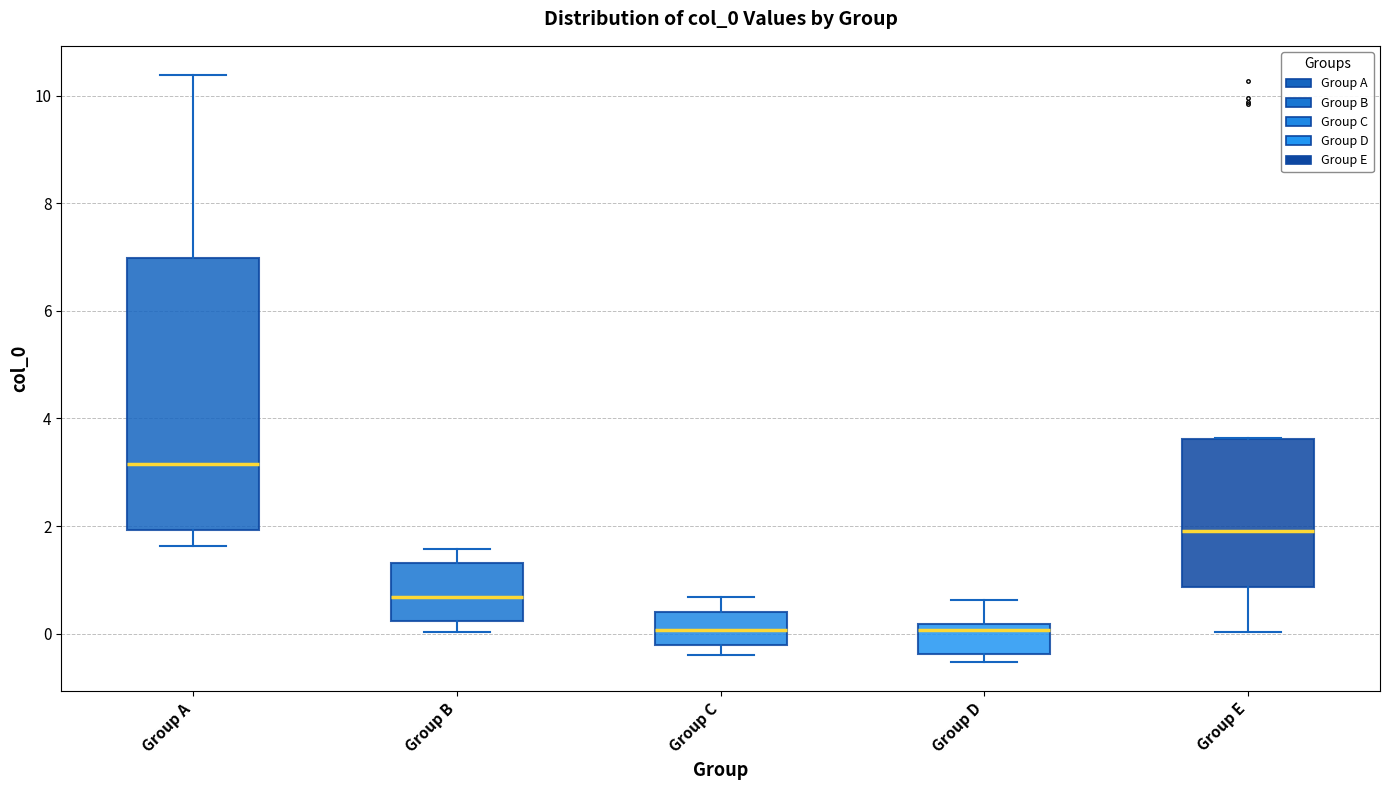

Where does the median line of the box for Group D sit on the y-axis? The values are not printed on the chart, so give them approximately, as read against the axis.

0.0